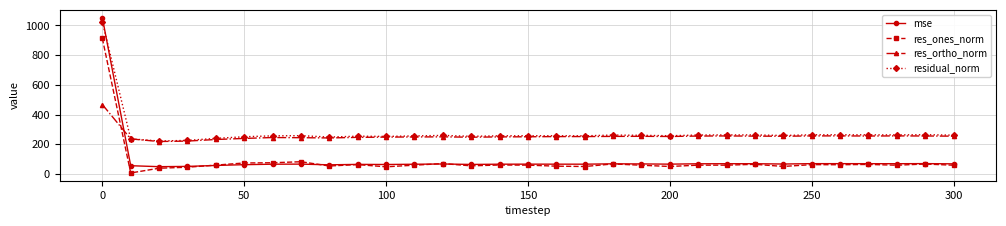

What is the value of the residual_norm point at the 11th from the left?

253.2